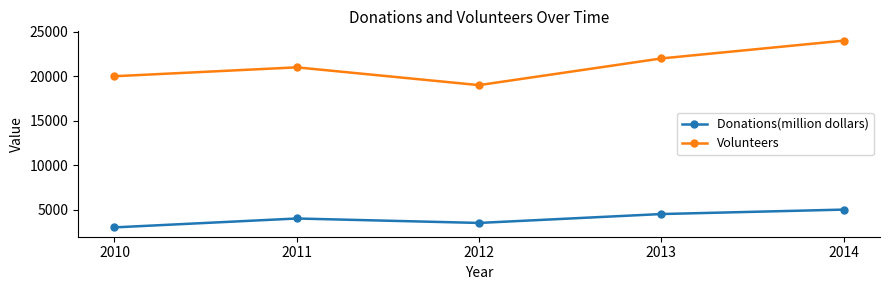

Is it true that Donations(million dollars) equals 3000 at 2010?

True